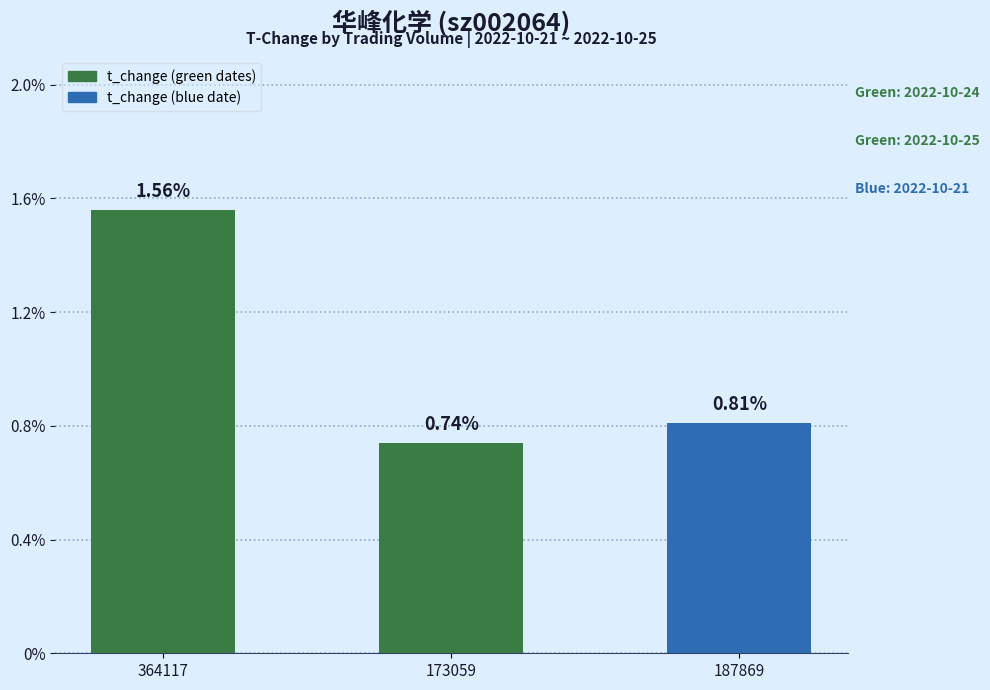

At which category does the chart reach its peak across all series?

364117